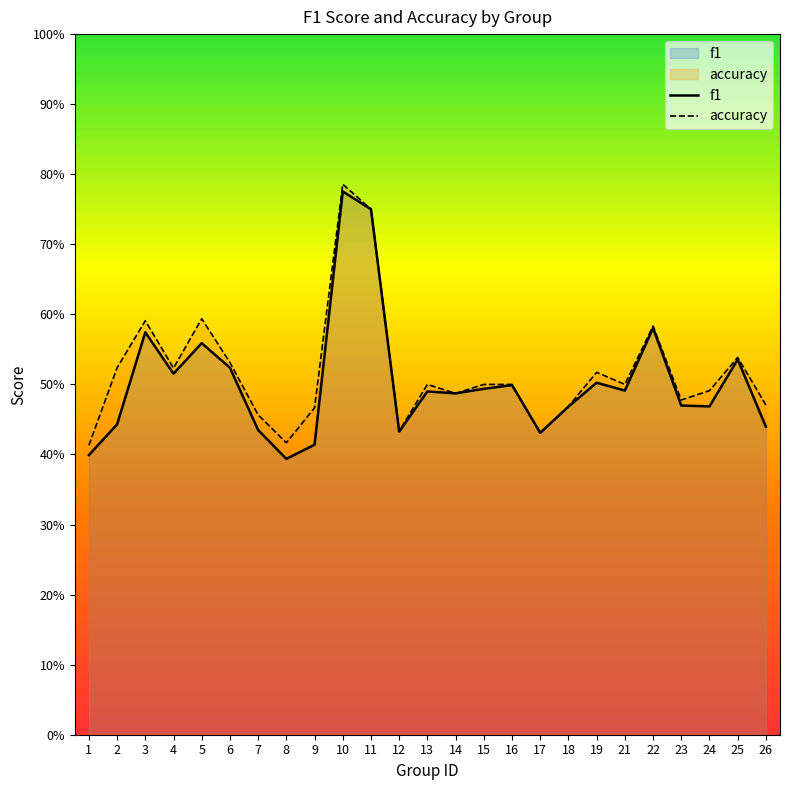

Reading right to left, extract all data points from this chart.

f1: 0.4	0.5	0.5	0.5	0.6	0.5	0.5	0.5	0.4	0.5	0.5	0.5	0.5	0.4	0.8	0.8	0.4	0.4	0.4	0.5	0.6	0.5	0.6	0.4	0.4
accuracy: 0.5	0.5	0.5	0.5	0.6	0.5	0.5	0.5	0.4	0.5	0.5	0.5	0.5	0.4	0.8	0.8	0.5	0.4	0.5	0.5	0.6	0.5	0.6	0.5	0.4